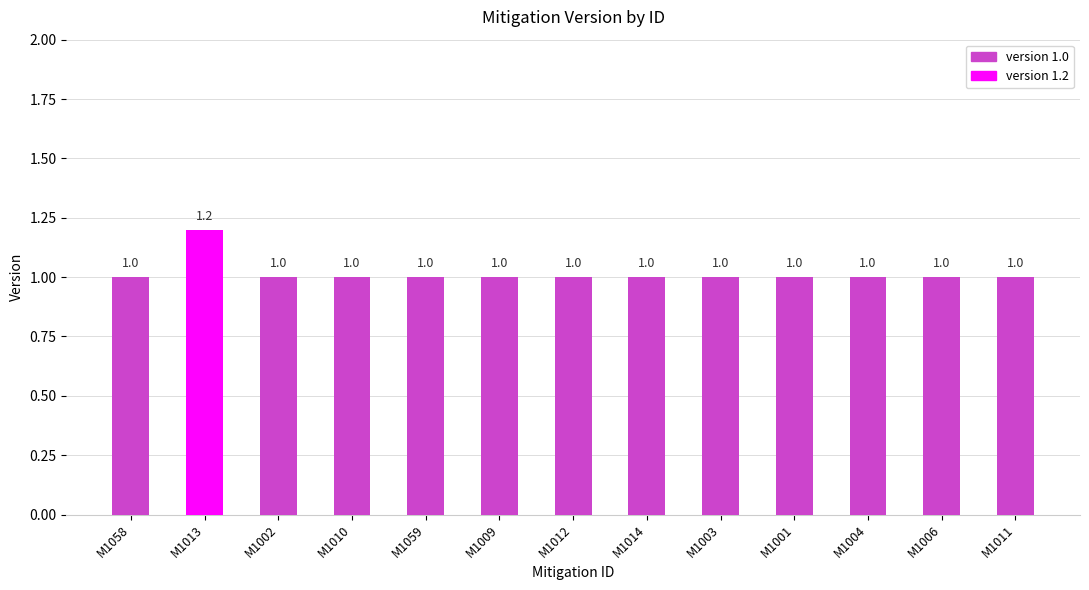

What is the greatest value displayed?

1.2